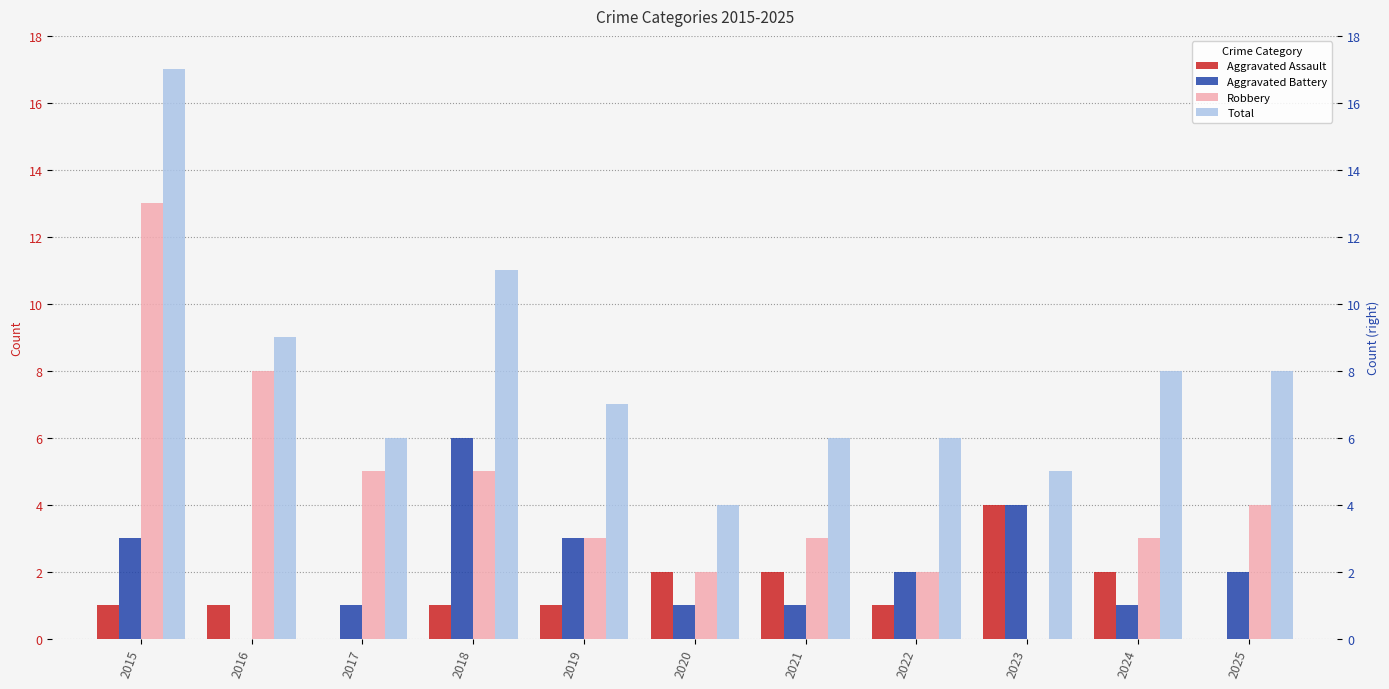

The value of Total at 2016 is 9. True or false?

True